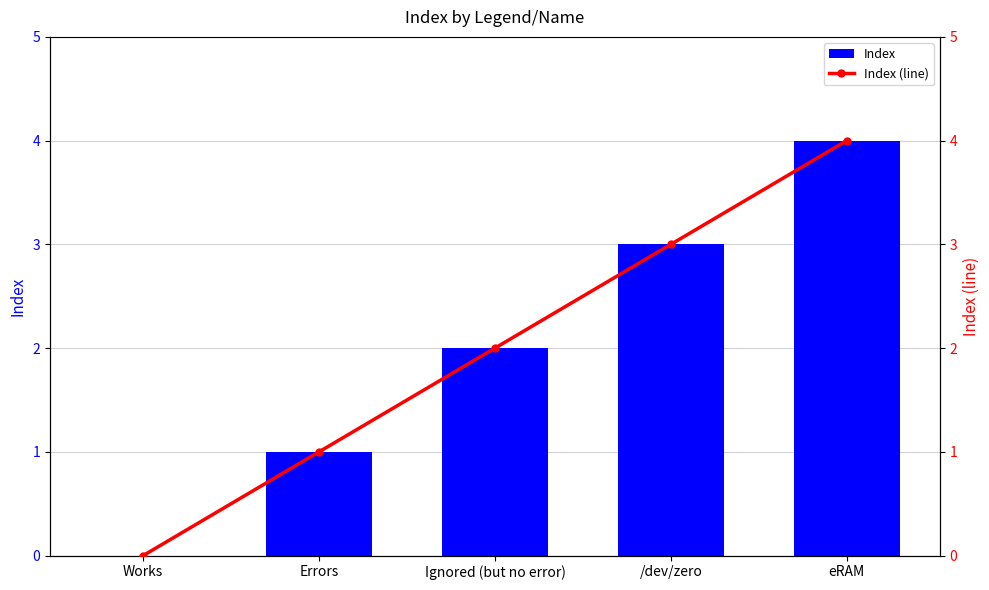

How many categories are shown in the chart?

5